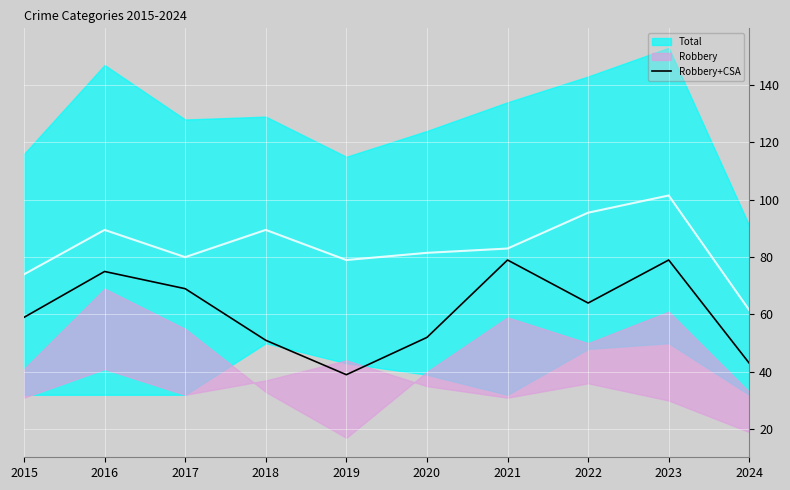

The Robbery+CSA series shows 51 at 2018. True or false?

True